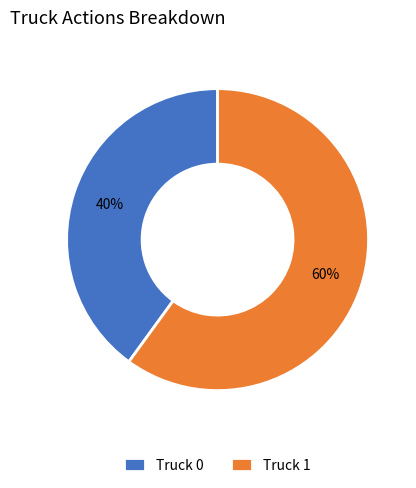

Does Truck 1 account for over 50% of the chart?

Yes